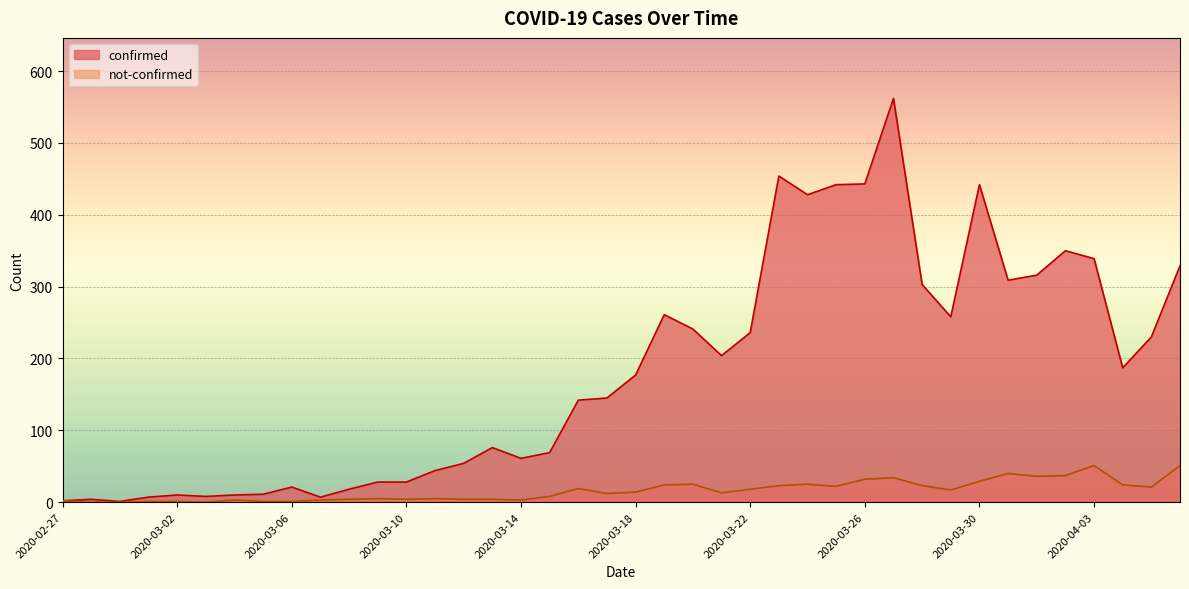

What is the total value across all series at 2020-03-14?

64